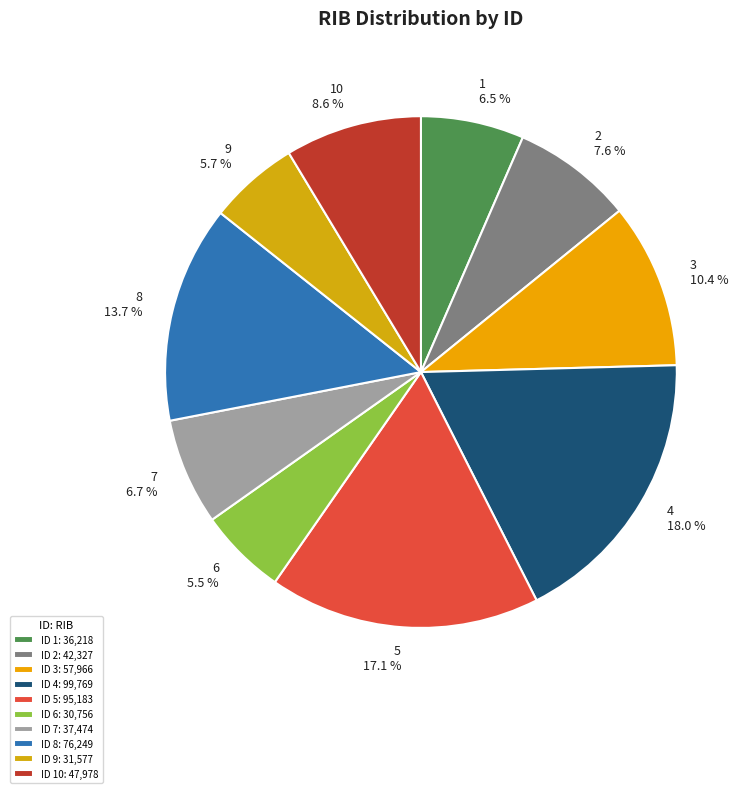

Do 4 and 5 together represent more than half of the pie?

No